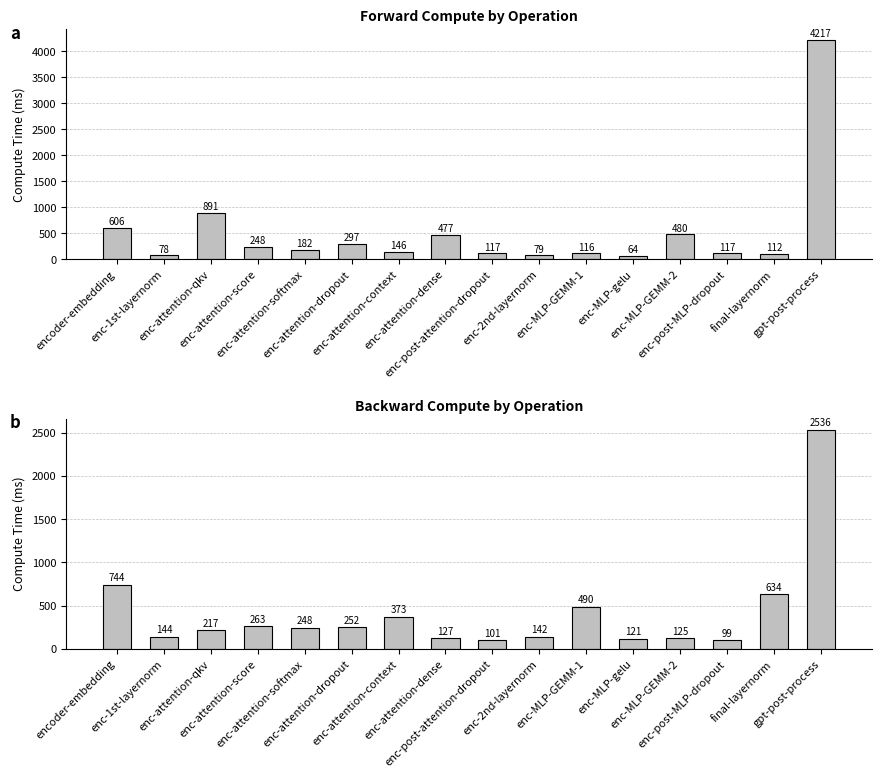

What is the sum of all backward-compute values?

6614.4